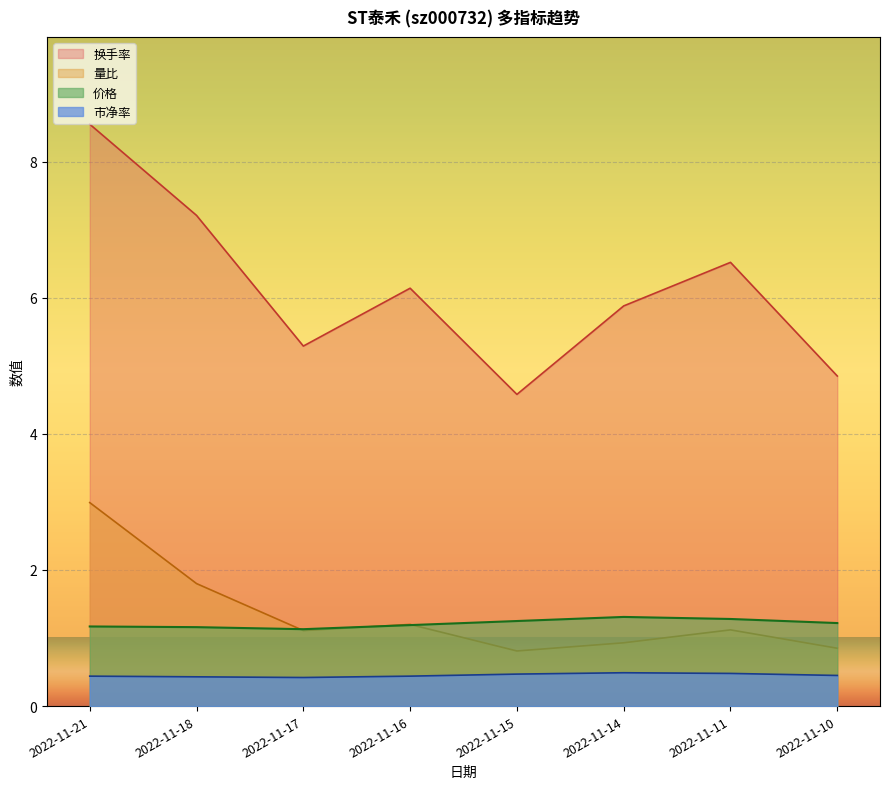

True or false: 换手率 has more than 0 points higher than both neighbors.

True